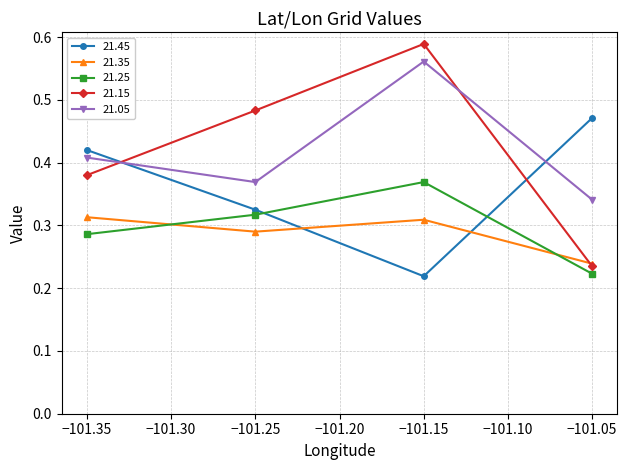

Where is the first local maximum for 21.25?

−101.15